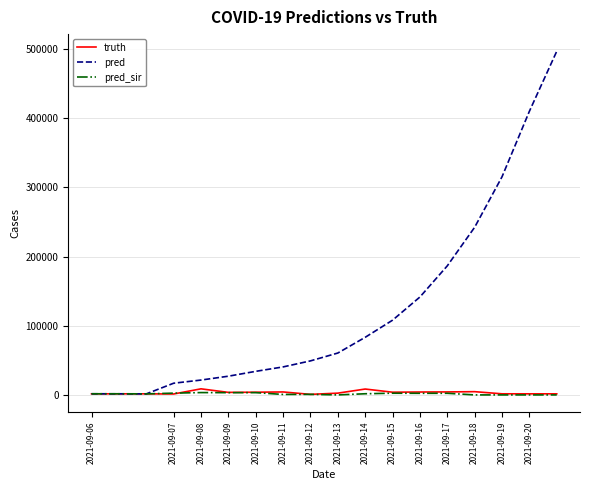

What is the sum of all truth values?

60450.0